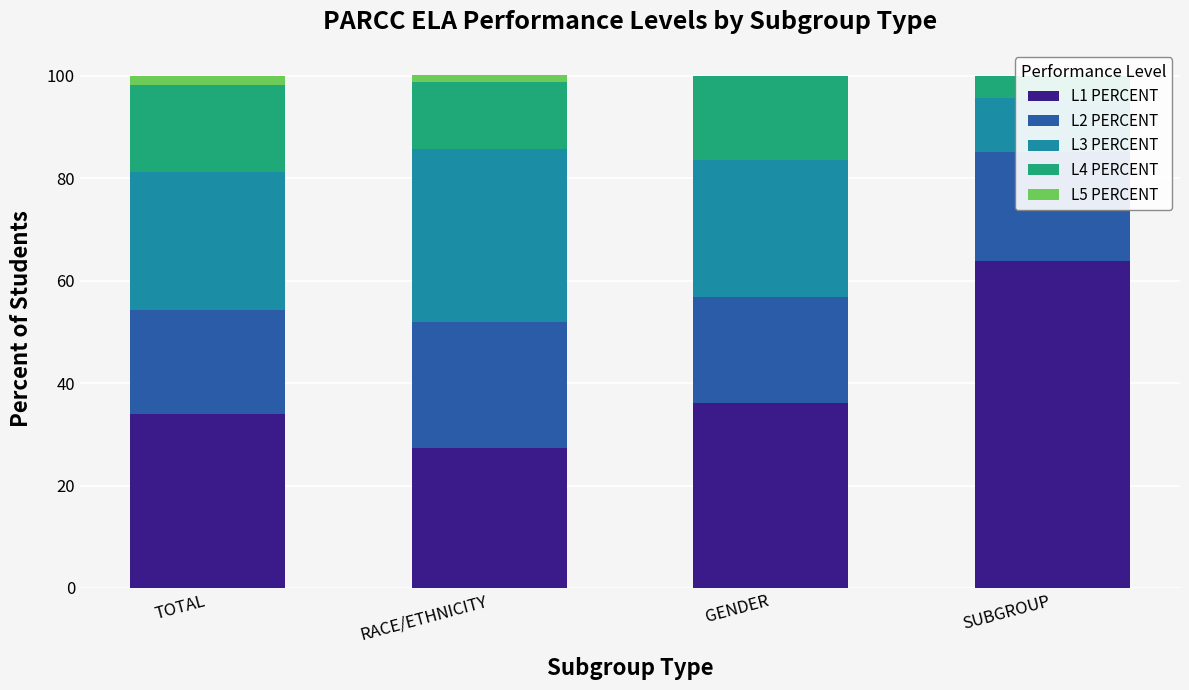

How many bars are there in total?

20